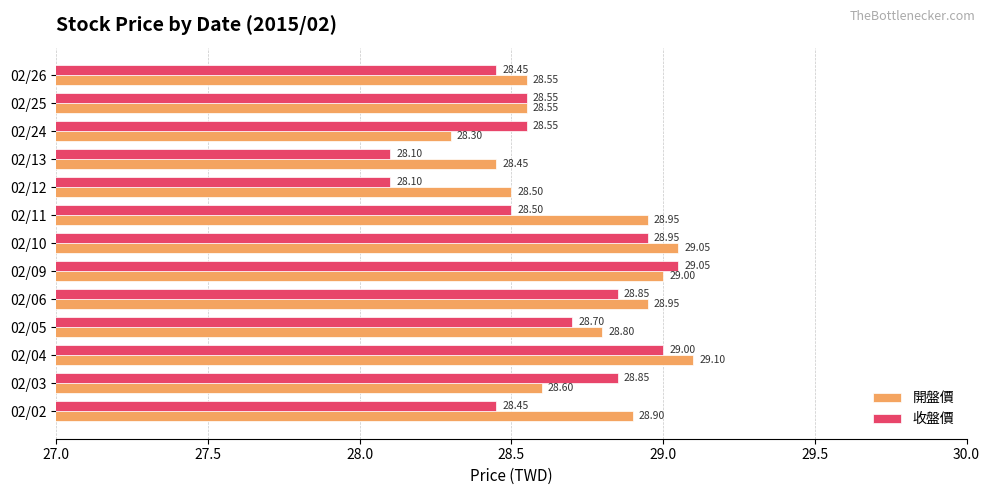

At how many categories does at least one series exceed 28?

13